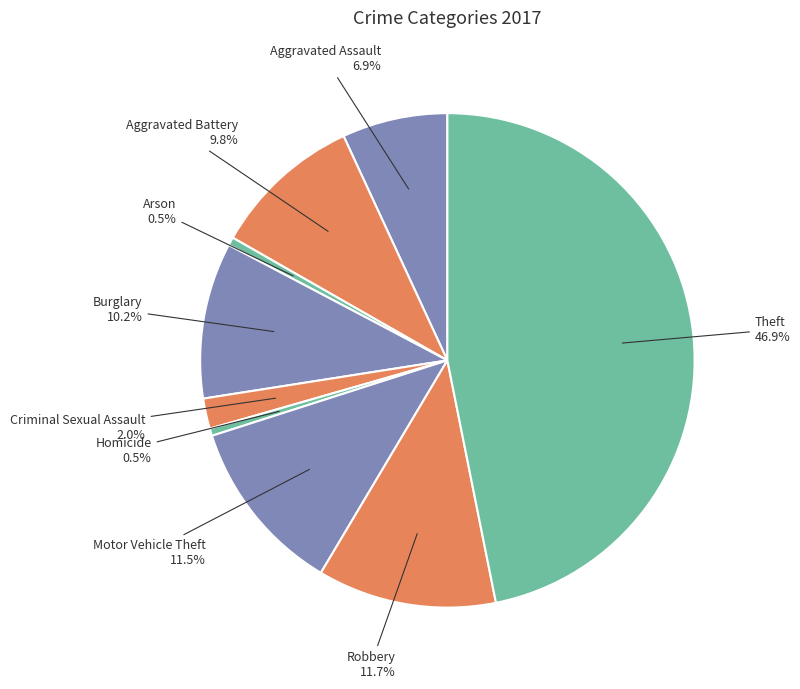

Does Homicide represent more than half of the total?

No